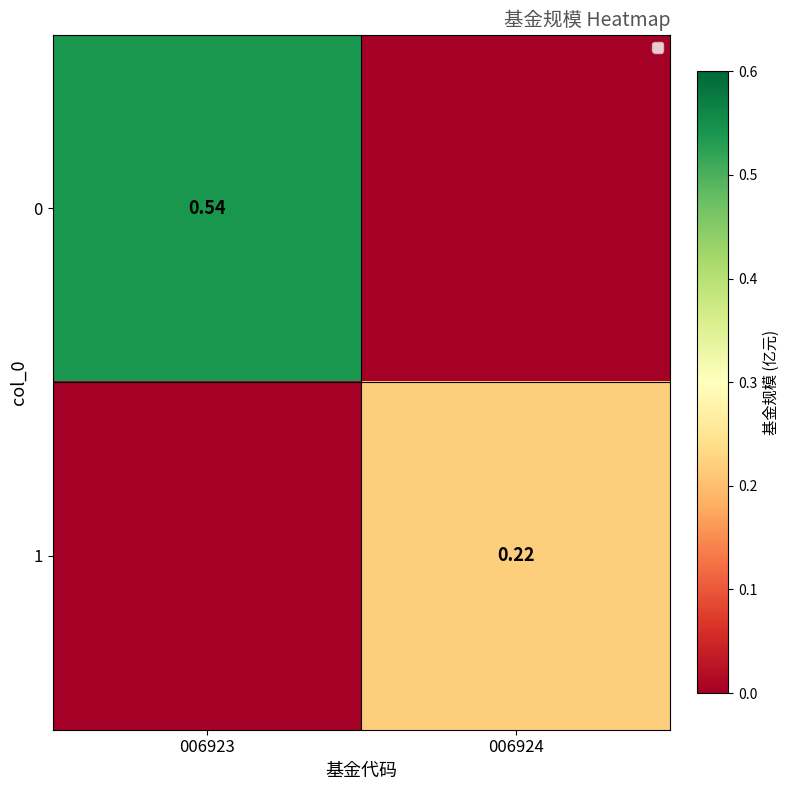

At which category is the sum across all series the highest?

006923